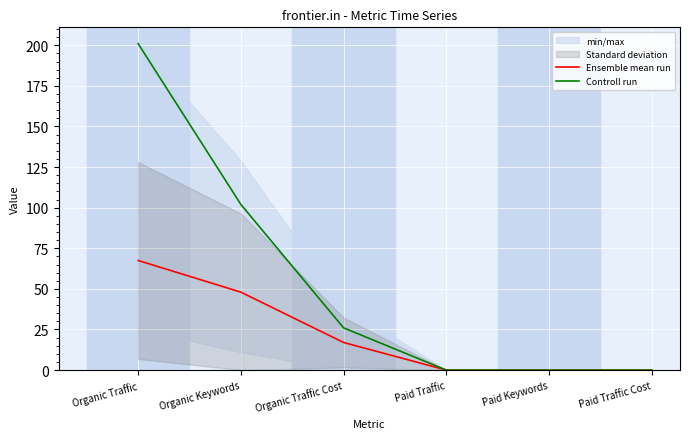

At which label does Controll run first exceed 26?

Organic Traffic